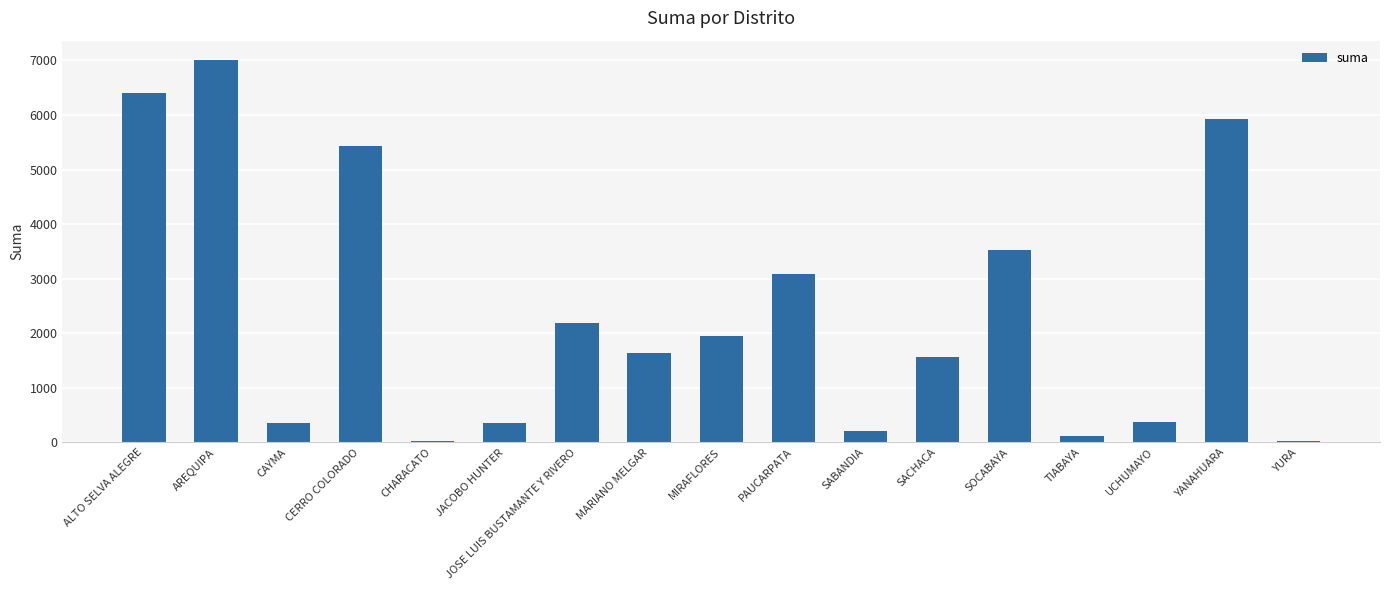

Are the bars horizontal?

No